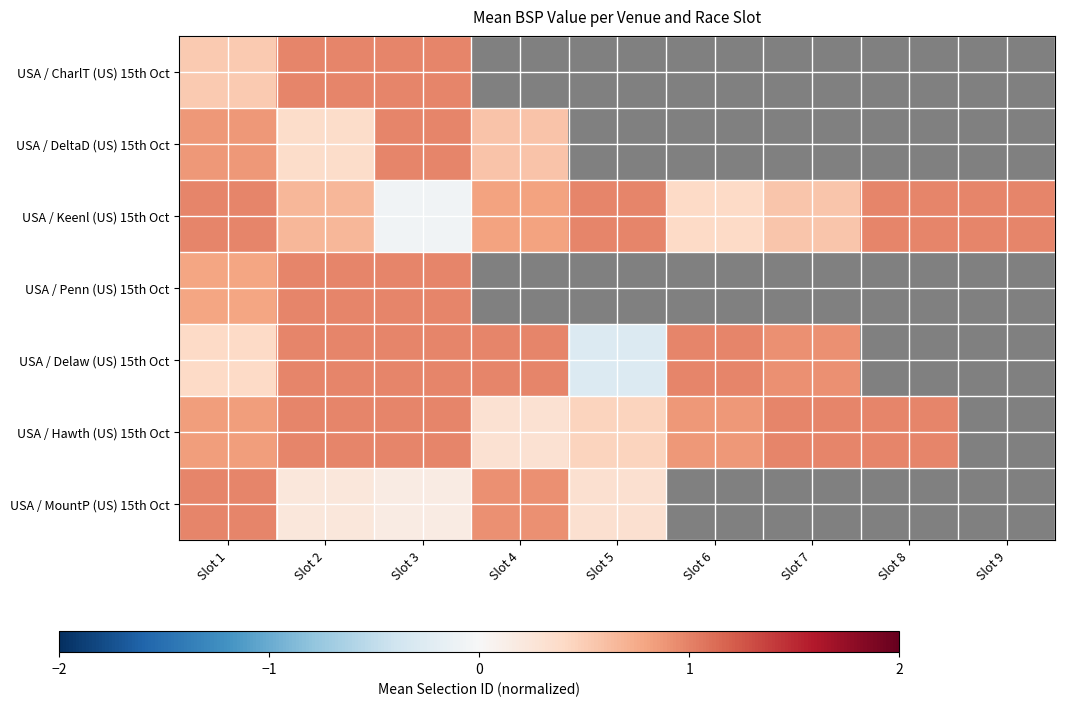

At which label is USA / Keenl (US) 15th Oct closest to 0?

Slot 3